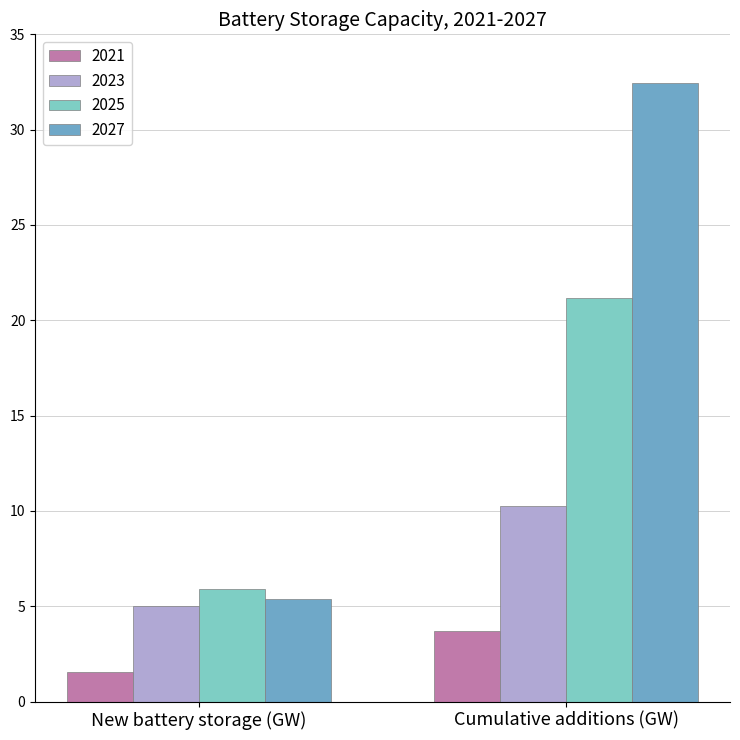

What is the total value across all series at New battery storage (GW)?

17.8